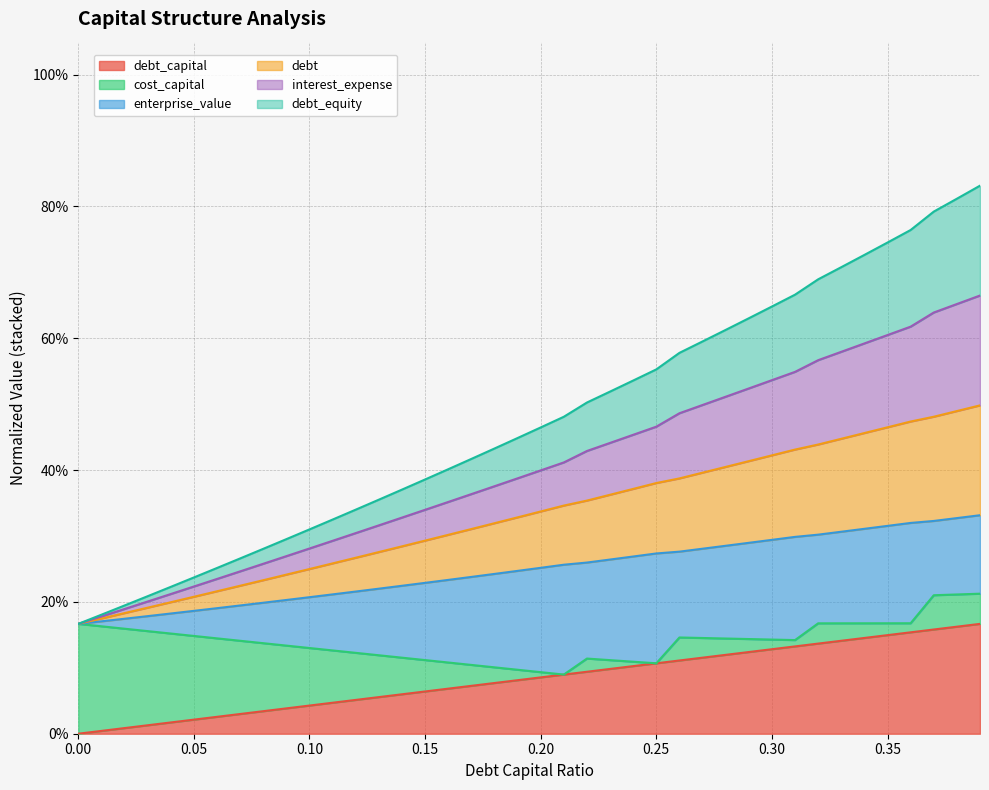

Which category has the highest value in the debt_equity series?

0.39